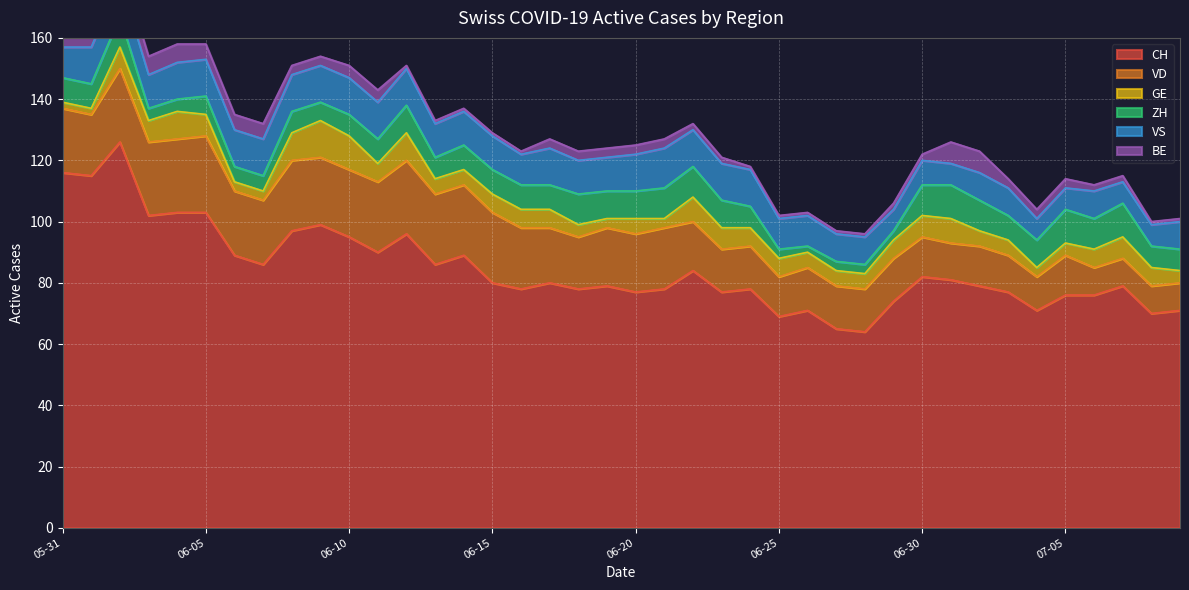

Rank the series by their maximum value, from highest to lowest.

CH, VD, VS, GE, ZH, BE